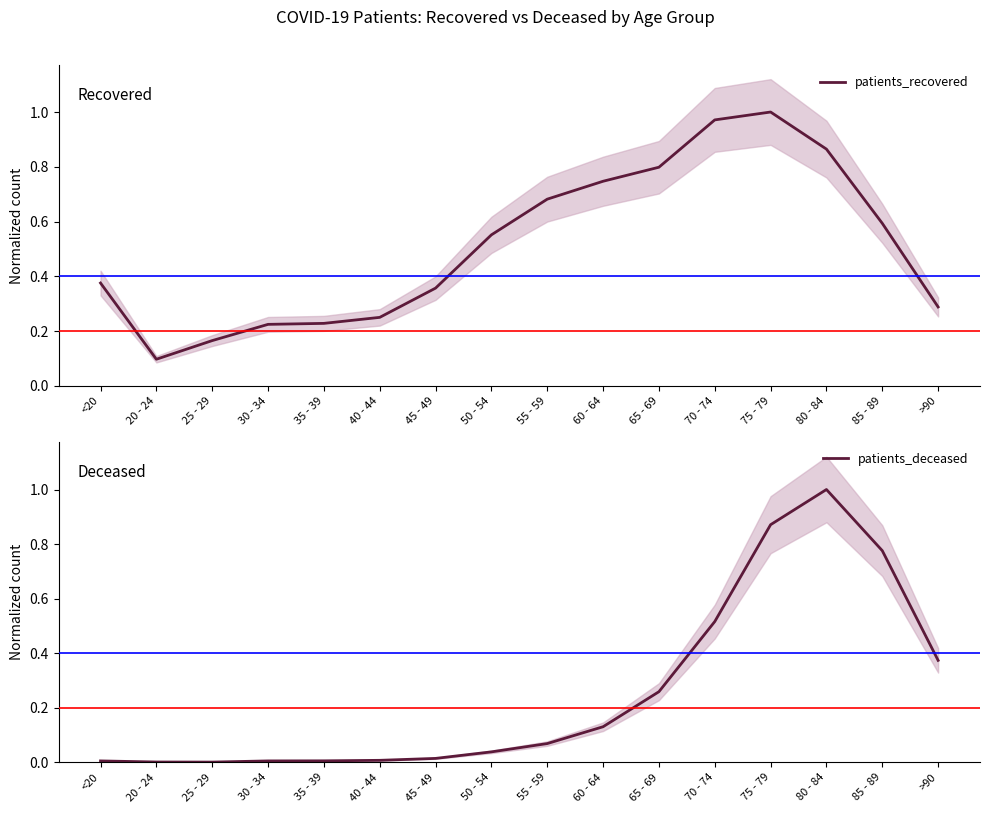

Rank the categories by patients_deceased value from lowest to highest.

25 - 29, 20 - 24, <20, 30 - 34, 35 - 39, 40 - 44, 45 - 49, 50 - 54, 55 - 59, 60 - 64, 65 - 69, >90, 70 - 74, 85 - 89, 75 - 79, 80 - 84